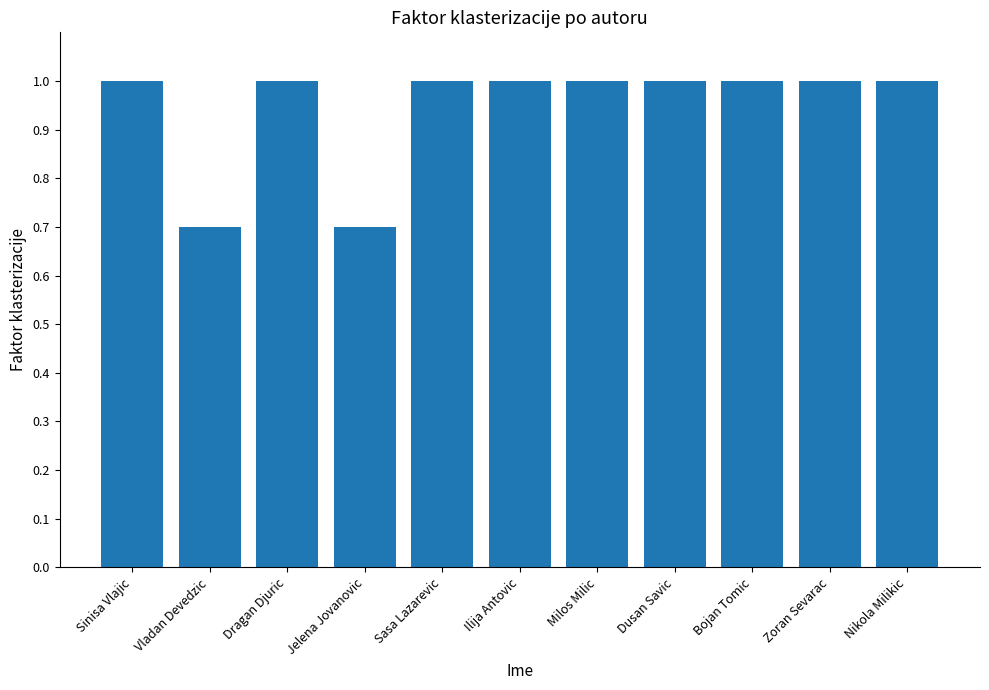

How many bars are there in total?

11